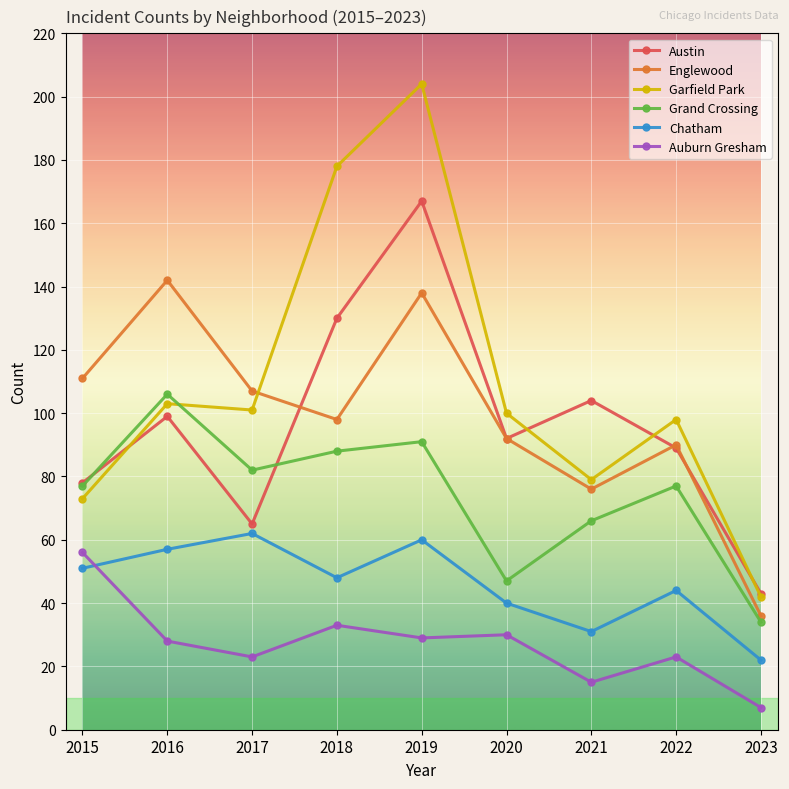

Where does the Garfield Park series first go above 100?

2016